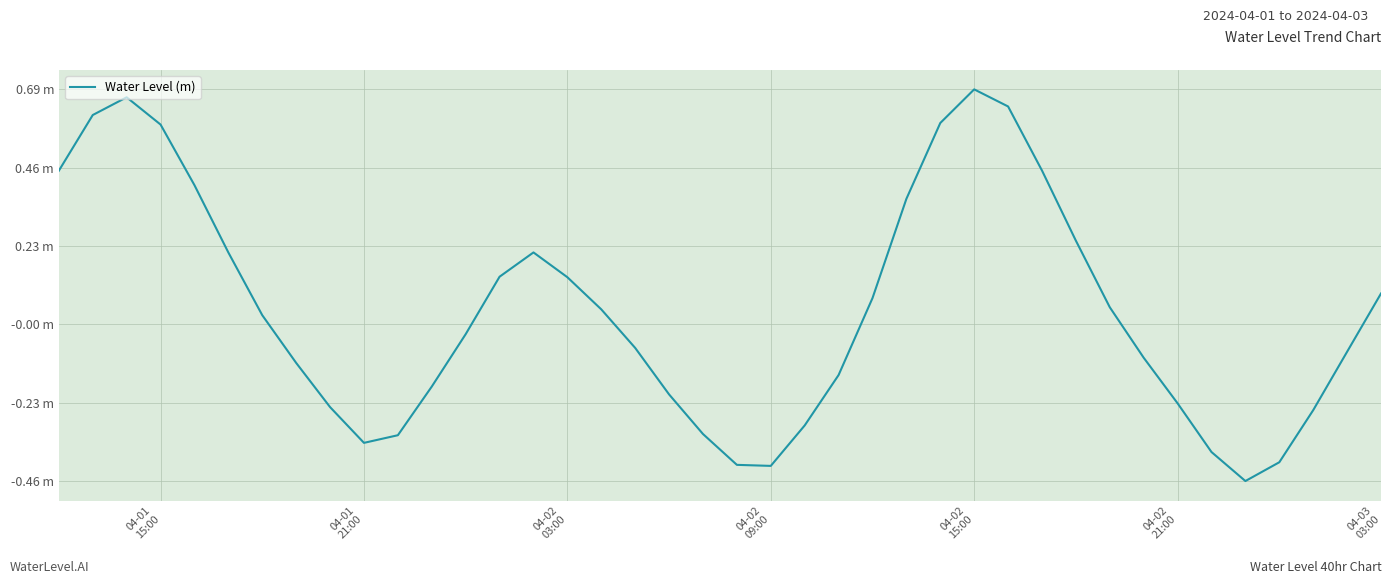

How many interior local peaks (higher than both neighbors) does the data have?

3